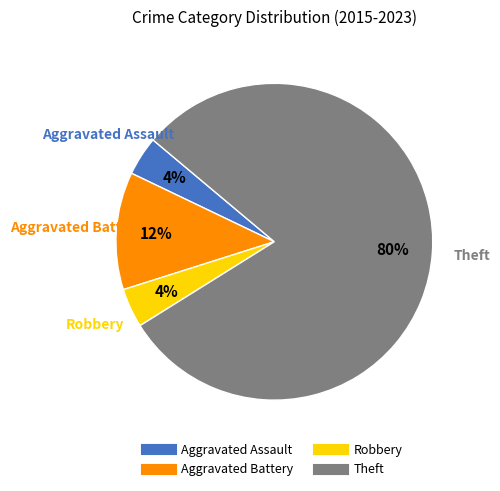

To the nearest percent, what is the average slice percentage?

25%